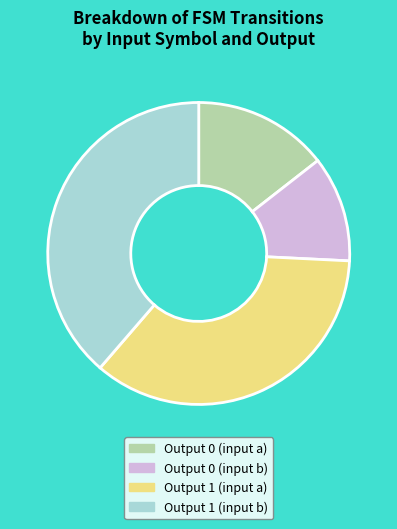

Count the number of slices in the pie.

4